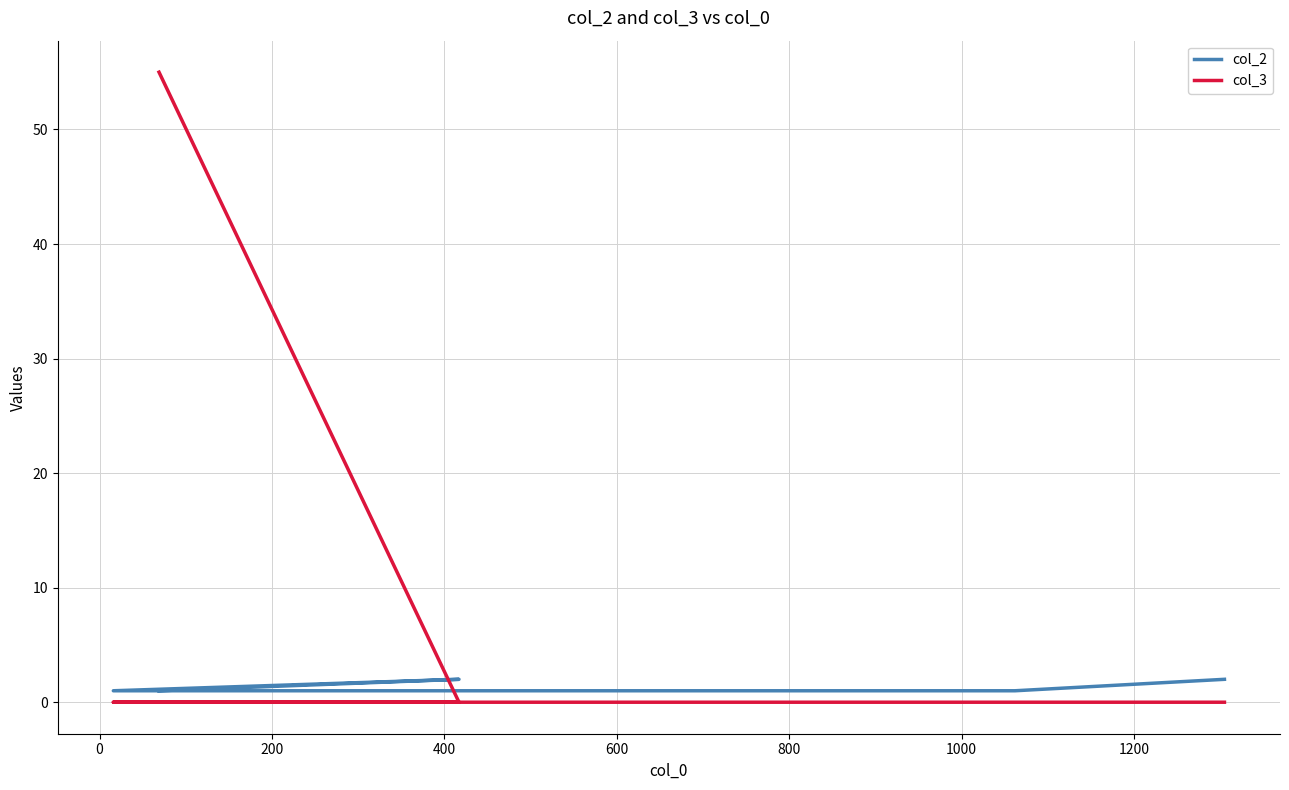

At how many categories does at least one series exceed 0?

5